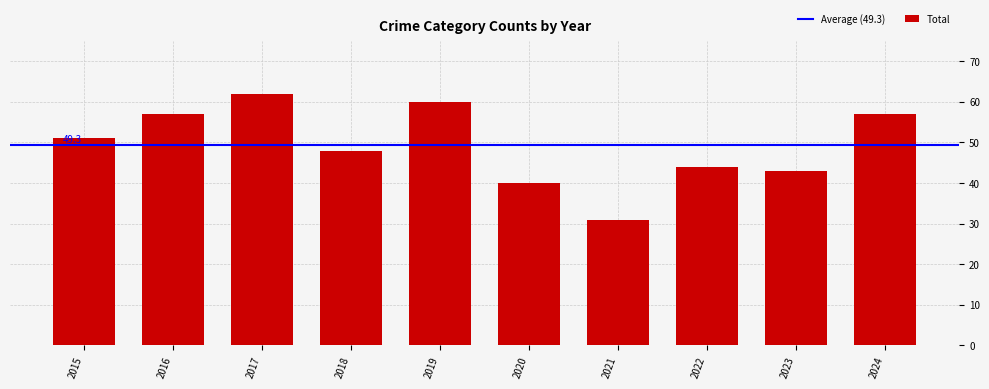

Count the number of categories in the chart.

10